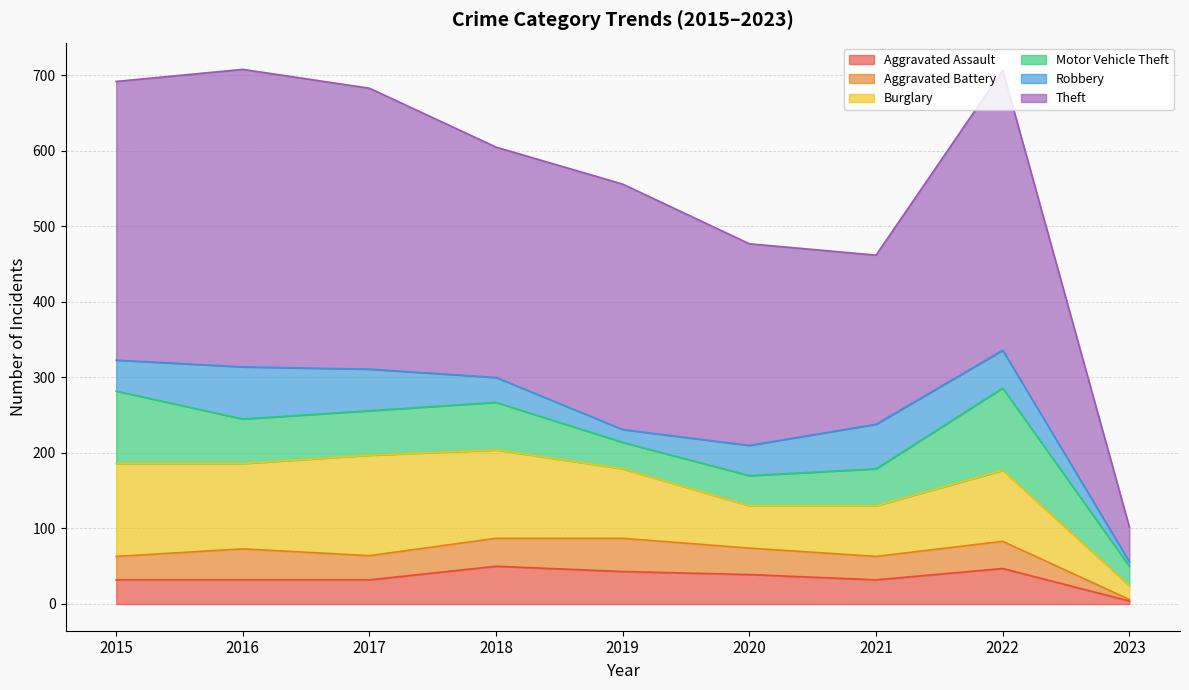

What is the total value across all series at 2015?

692